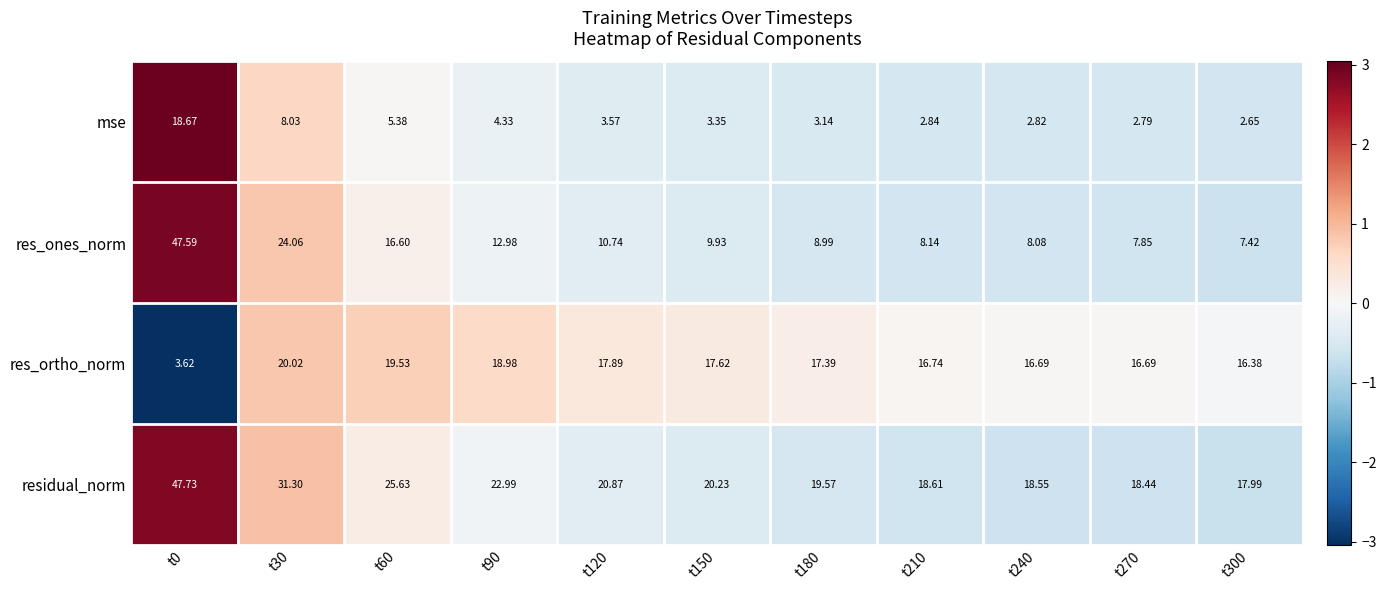

Which series changed the most between t120 and t270?

res_ones_norm